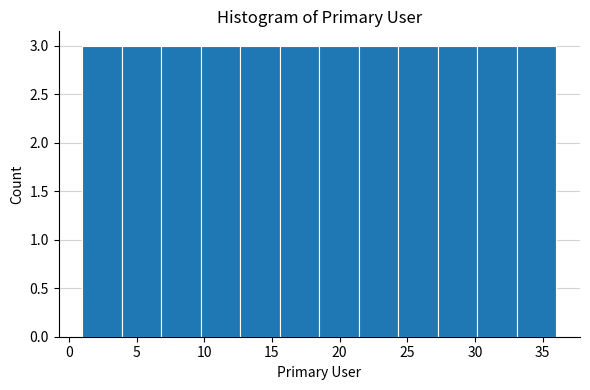

Reading left to right, list every bar in this chart as the range it spans on the x-axis followed by its height. Neither the bar edges nor the heights are printed on the chart, so give them approximately, as read against the axes.

1.0 to 4.0: 3
4.0 to 7.0: 3
7.0 to 10.0: 3
10.0 to 12.5: 3
12.5 to 15.5: 3
15.5 to 18.5: 3
18.5 to 21.5: 3
21.5 to 24.5: 3
24.5 to 27.5: 3
27.5 to 30.0: 3
30.0 to 33.0: 3
33.0 to 36.0: 3